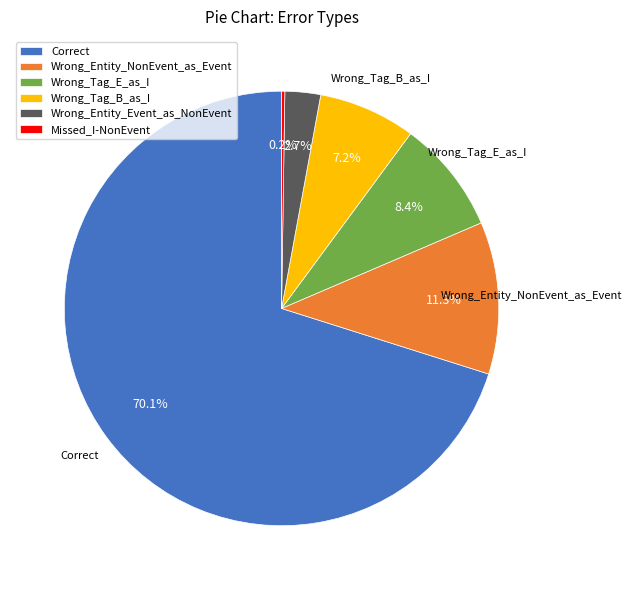

Which category has the biggest portion of the pie?

Correct